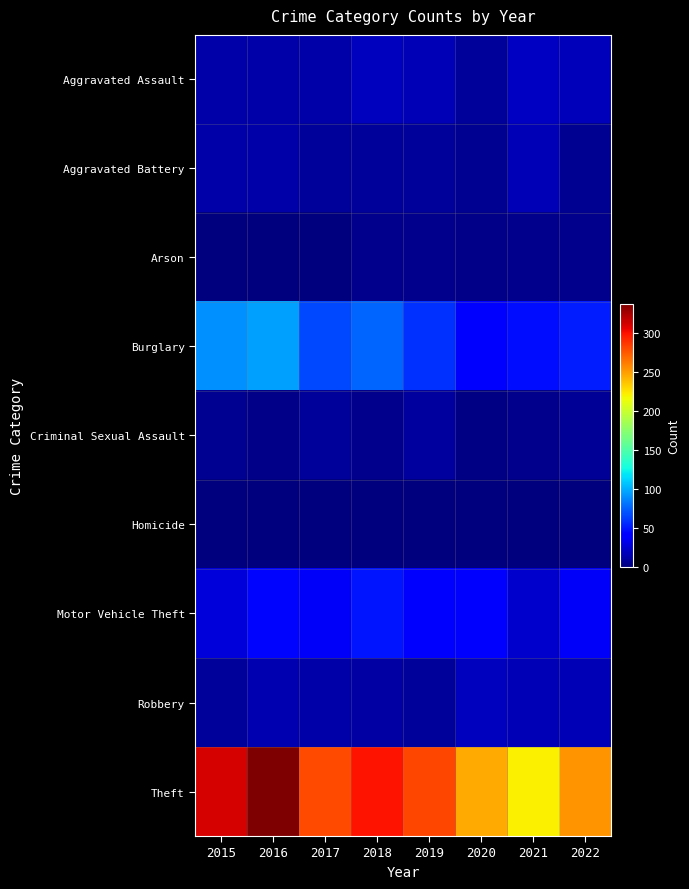

Reading right to left, list all the values displayed in this chart.

Aggravated Assault: 2022=18	2021=21	2020=9	2019=16	2018=19	2017=12	2016=13	2015=12
Aggravated Battery: 2022=6	2021=17	2020=6	2019=8	2018=8	2017=9	2016=13	2015=13
Arson: 2022=4	2021=4	2020=3	2019=4	2018=4	2017=1	2016=0	2015=1
Burglary: 2022=52	2021=47	2020=42	2019=58	2018=76	2017=67	2016=96	2015=90
Criminal Sexual Assault: 2022=7	2021=5	2020=2	2019=10	2018=4	2017=9	2016=3	2015=6
Homicide: 2022=0	2021=0	2020=1	2019=0	2018=0	2017=1	2016=1	2015=0
Motor Vehicle Theft: 2022=36	2021=23	2020=37	2019=43	2018=50	2017=36	2016=44	2015=27
Robbery: 2022=16	2021=16	2020=19	2019=9	2018=11	2017=13	2016=15	2015=8
Theft: 2022=254	2021=221	2020=245	2019=281	2018=300	2017=280	2016=337	2015=311